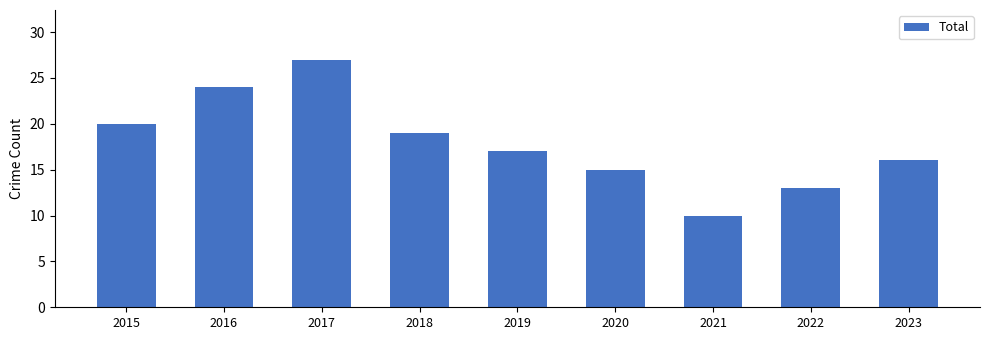

The value at 2017 is 27. True or false?

True